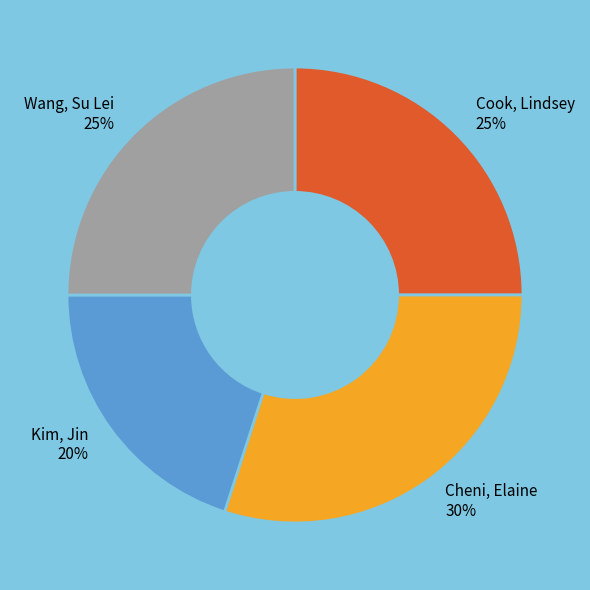

Does Wang, Su Lei account for over 50% of the chart?

No